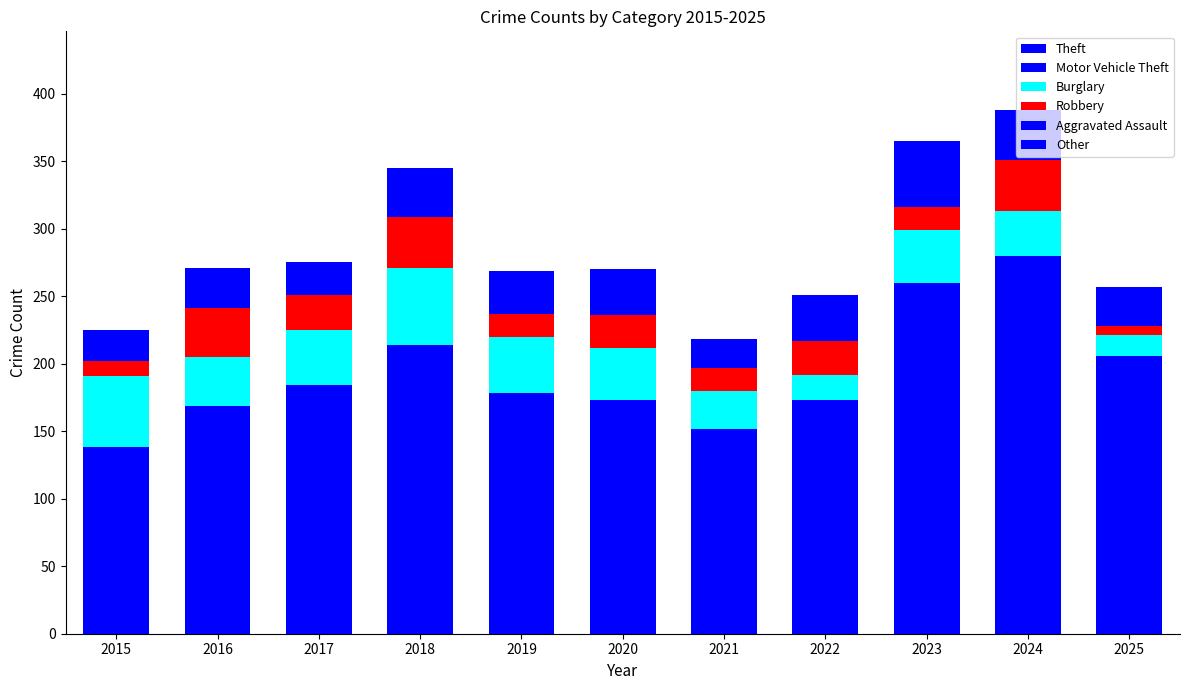

What is the difference between the second highest and second lowest values in the Other series?

11